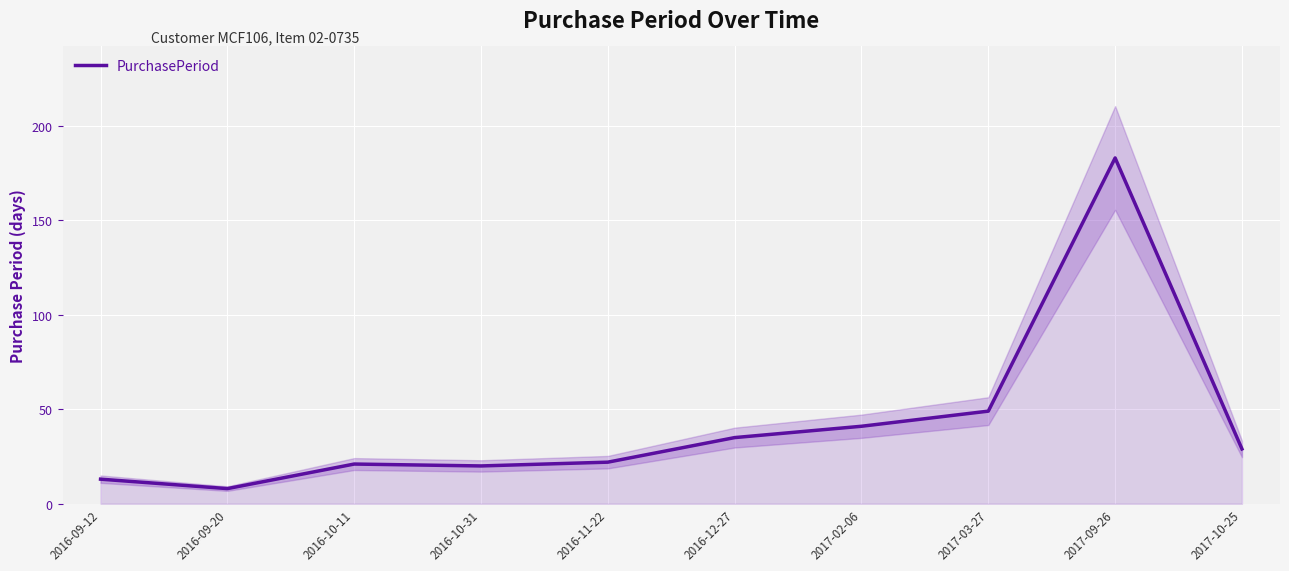

At which category does the chart reach its peak across all series?

2017-09-26